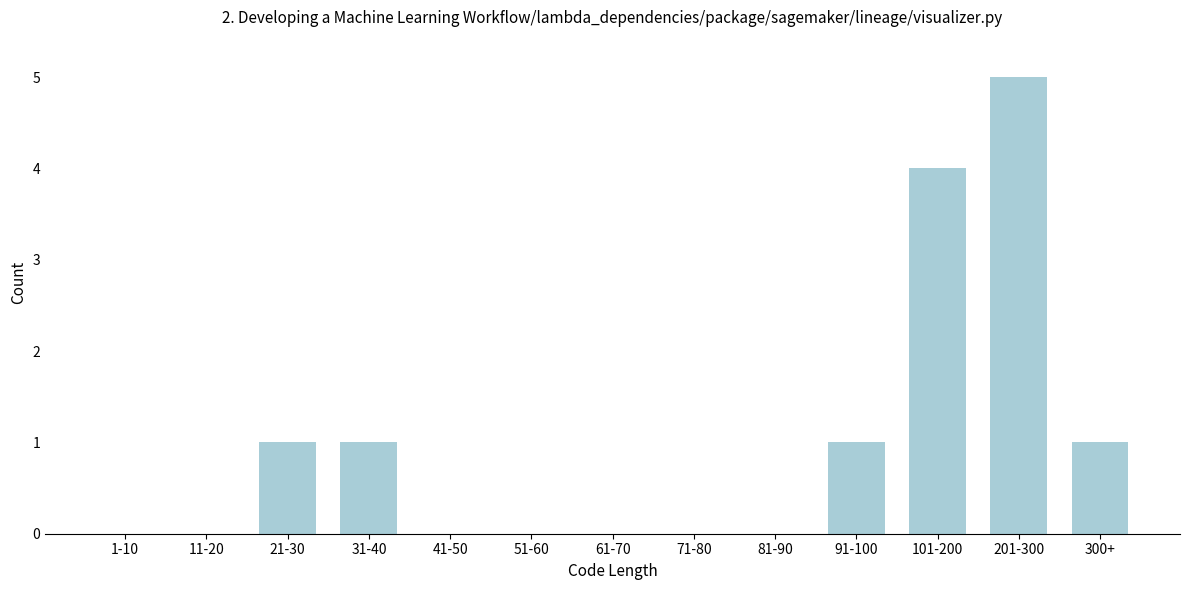

Reading left to right, extract all data points from this chart.

1-10=0	11-20=0	21-30=1	31-40=1	41-50=0	51-60=0	61-70=0	71-80=0	81-90=0	91-100=1	101-200=4	201-300=5	300+=1